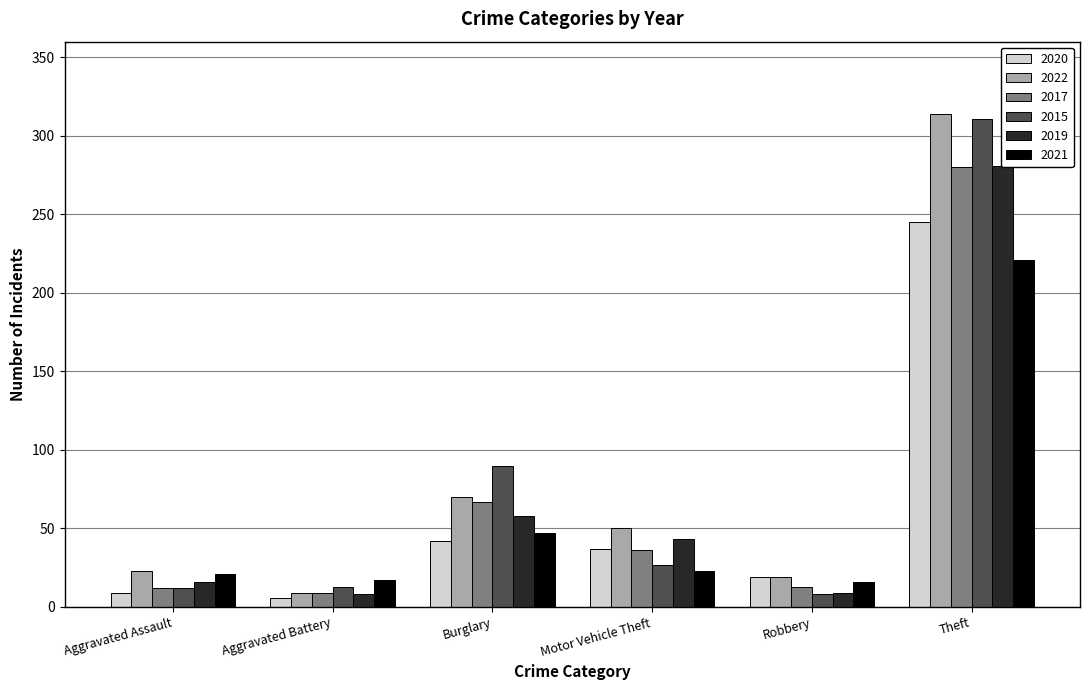

What is the value of the 2021 bar at the 6th from the left?

221